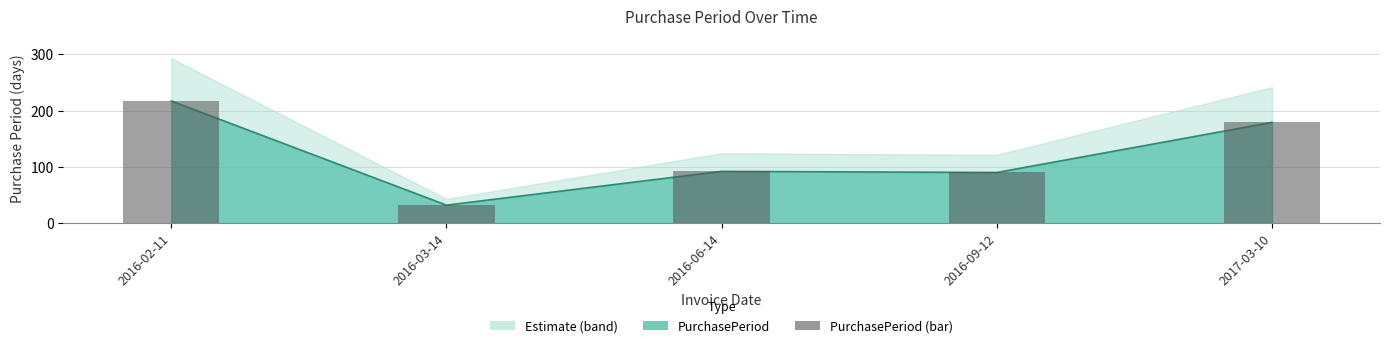

What is the value of the 3rd bar from the left?

92